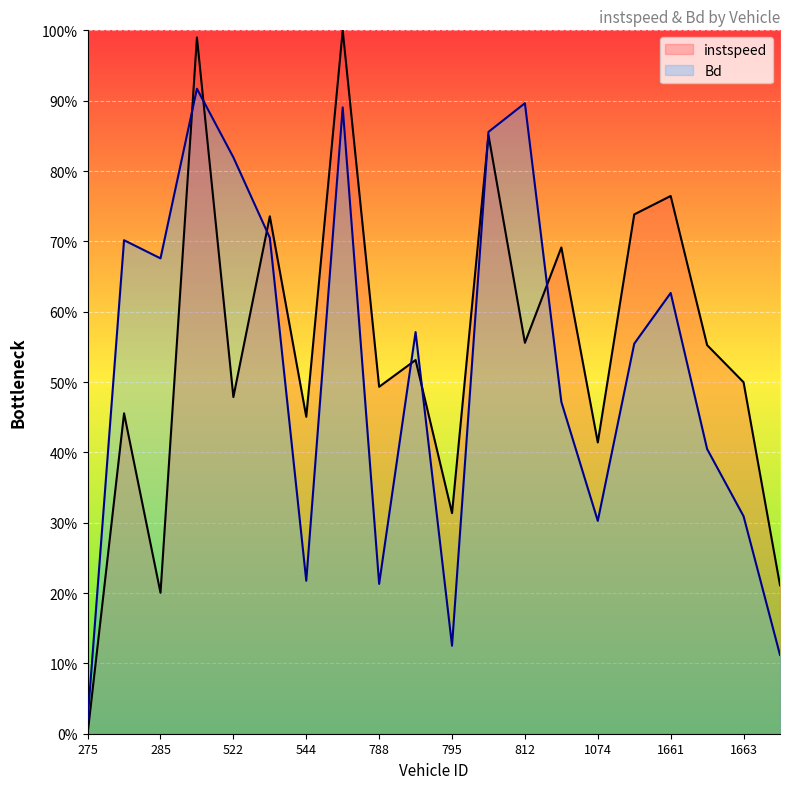

List the series in order of their overall mean, highest first.

instspeed, Bd